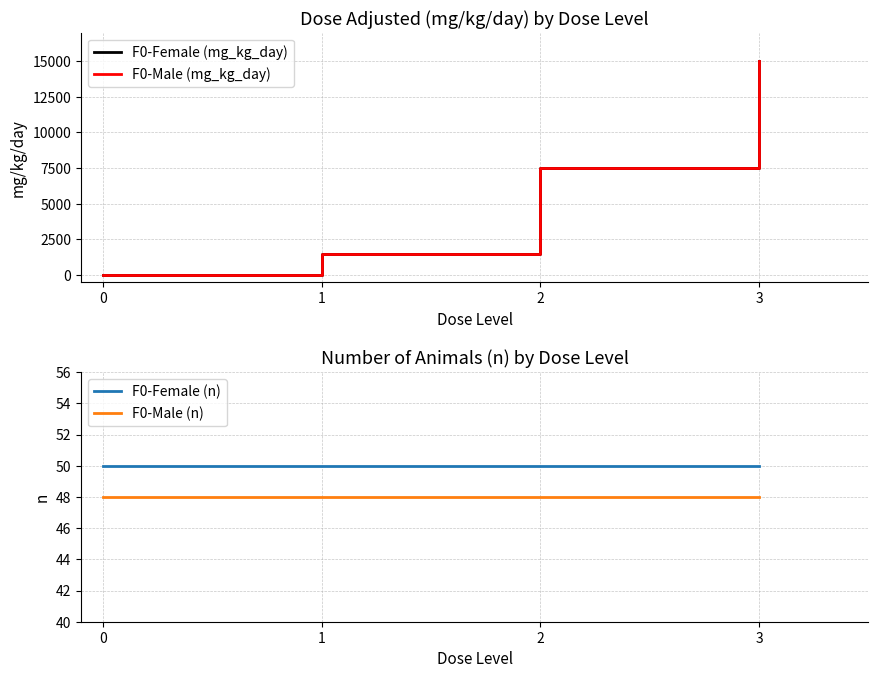

How many lines are shown in the chart?

4